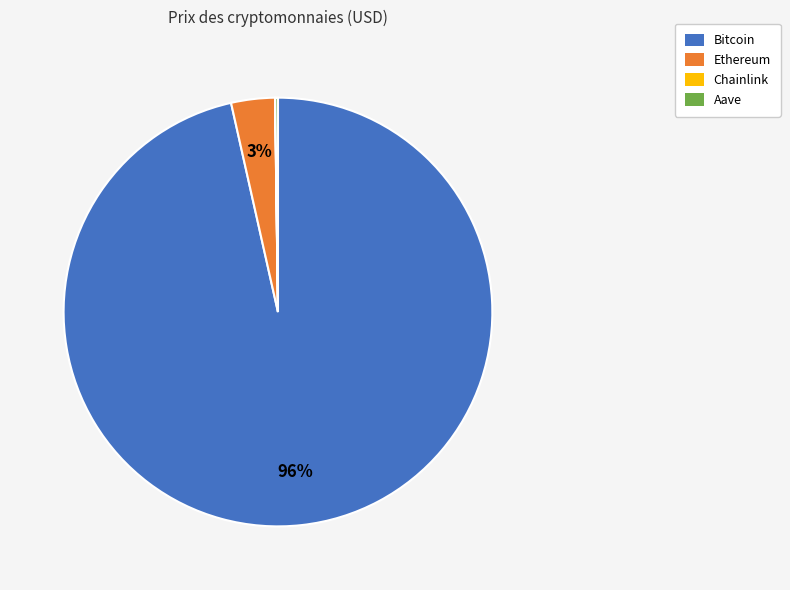

Which category accounts for the majority?

Bitcoin